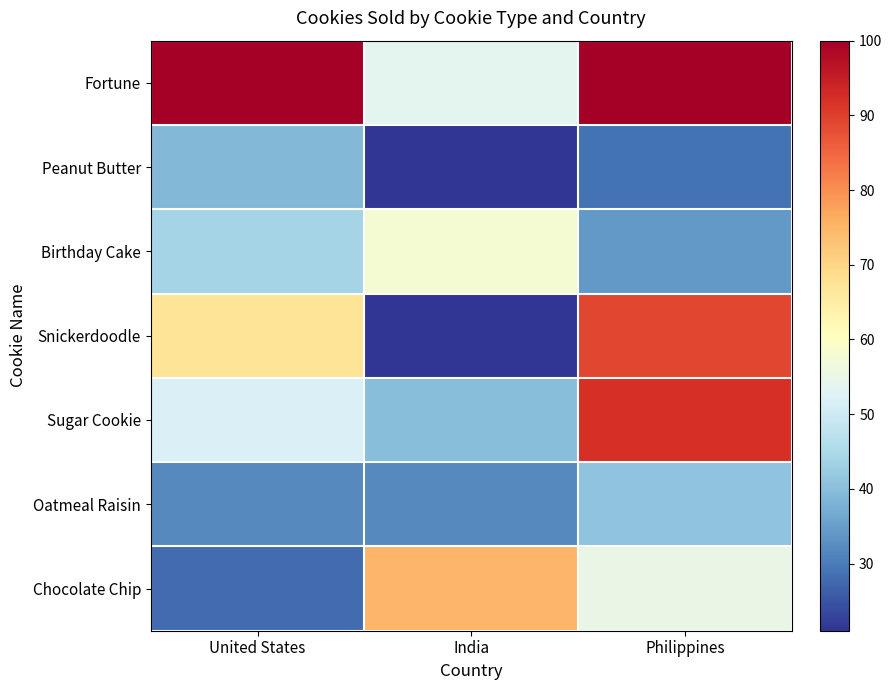

Rank the series by their maximum value, from highest to lowest.

Fortune, Sugar Cookie, Snickerdoodle, Chocolate Chip, Birthday Cake, Oatmeal Raisin, Peanut Butter